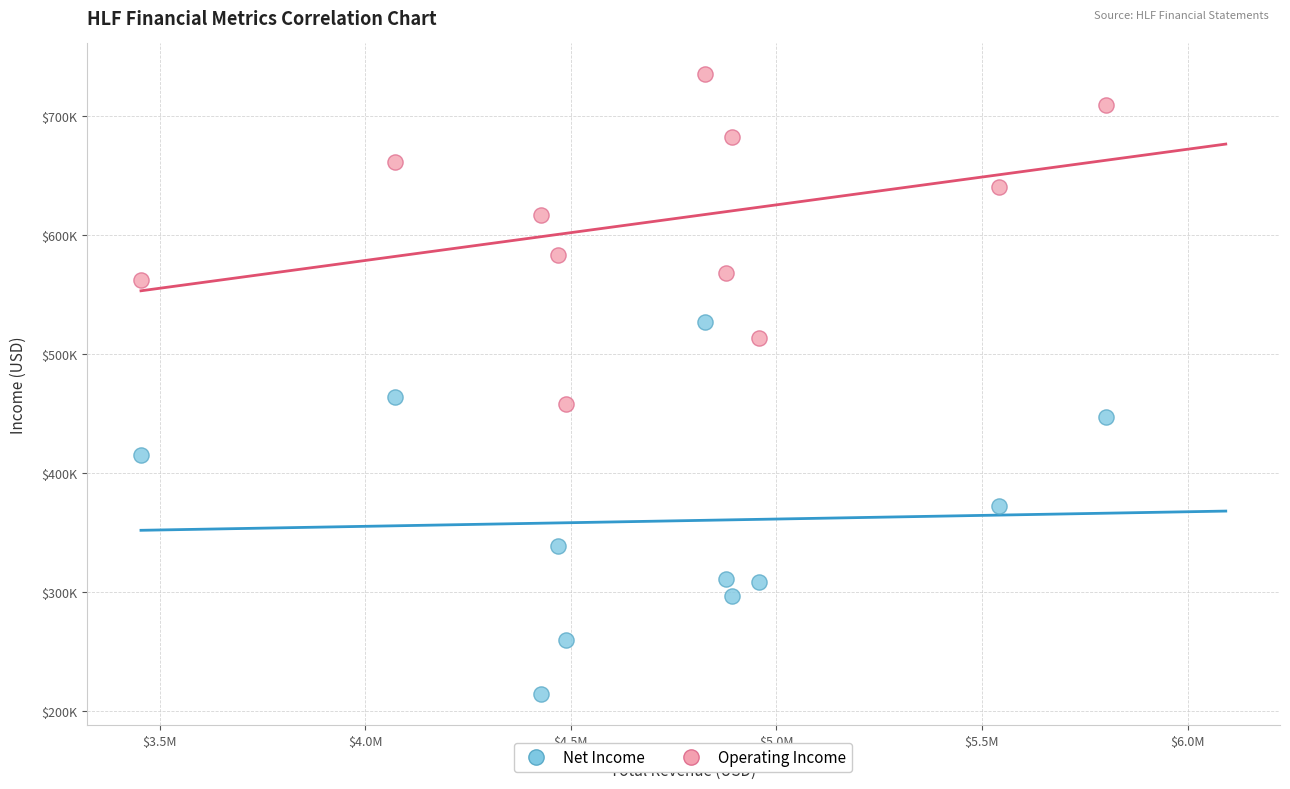

What are all the series names shown in the legend?

Net Income, Operating Income